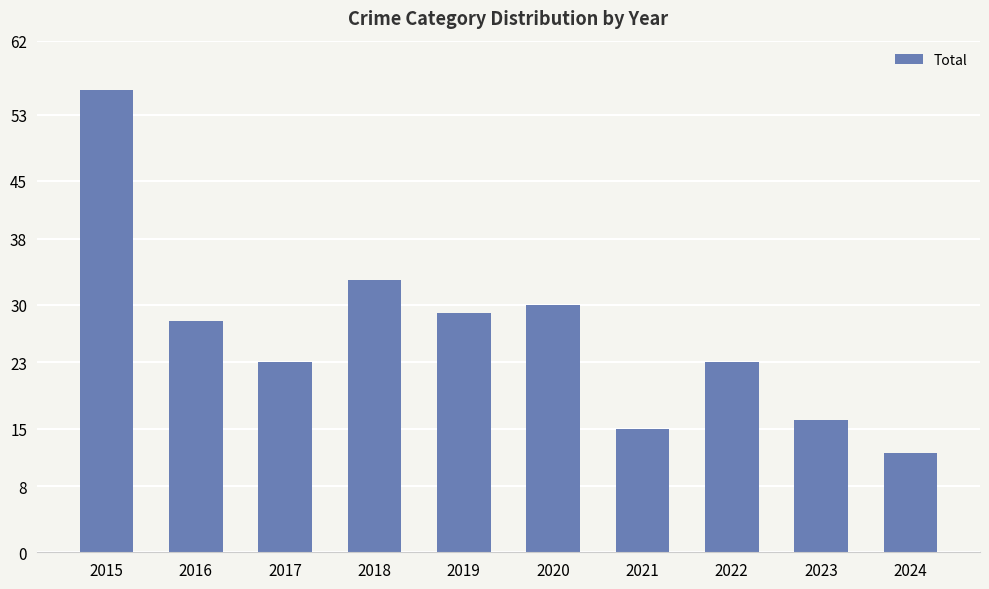

What is the sum of the values at 2020 and 2022?

53